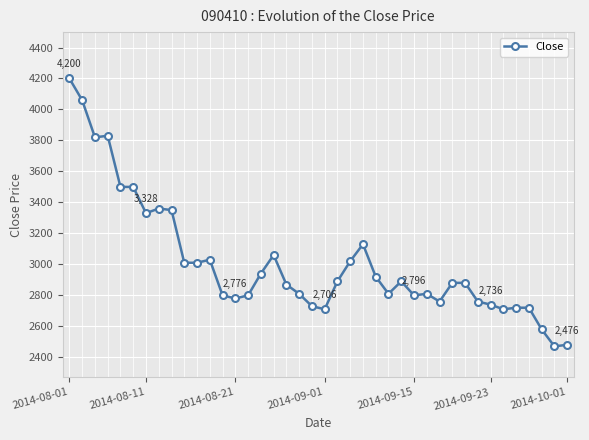

What is the difference between the second highest and second lowest values?

1583